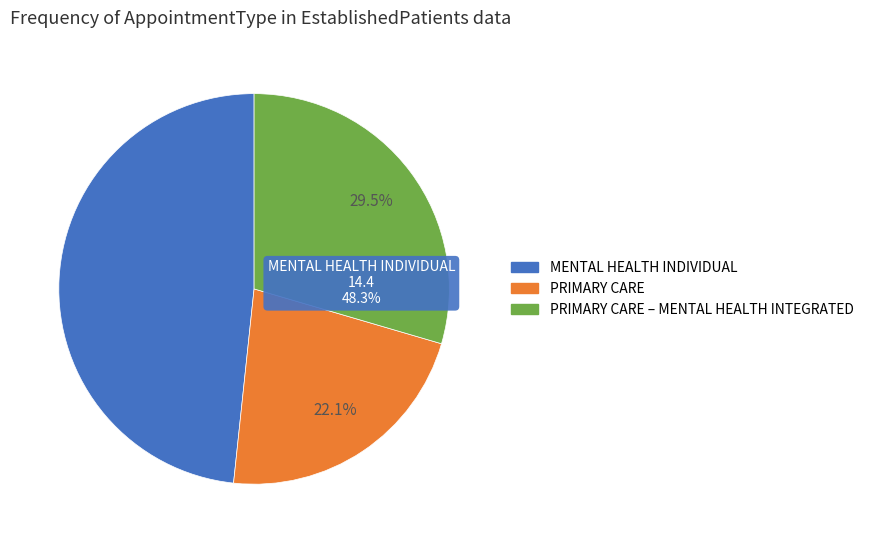

What is the ratio of the value at PRIMARY CARE to the value at PRIMARY CARE – MENTAL HEALTH INTEGRATED?

0.7